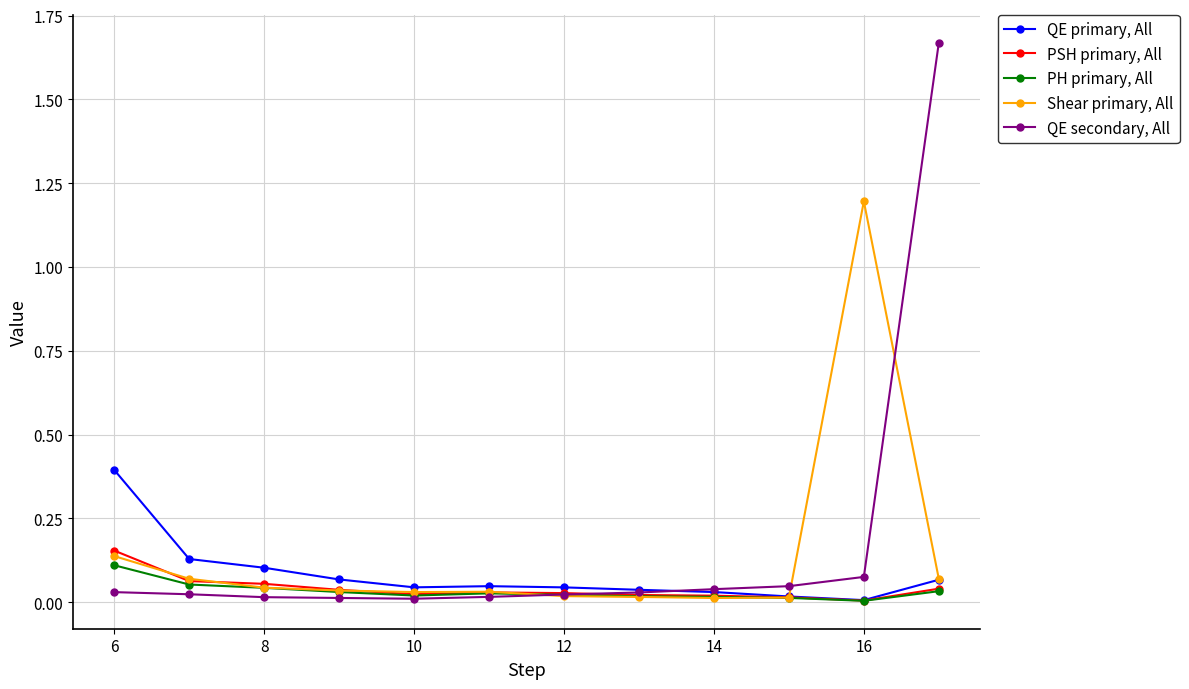

What is the highest value of the Shear primary, All series?

1.2